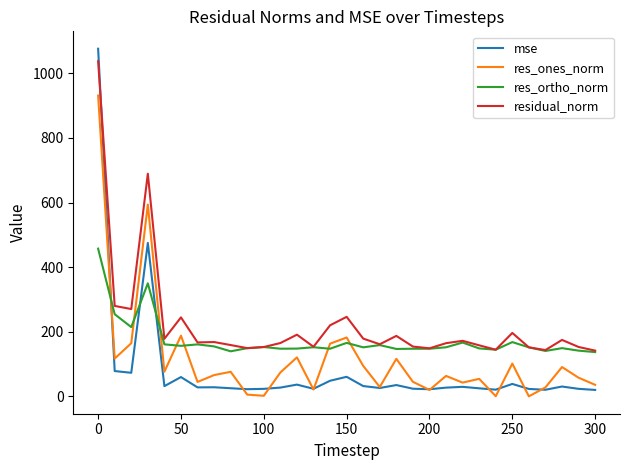

How many times do mse and residual_norm cross each other?

1